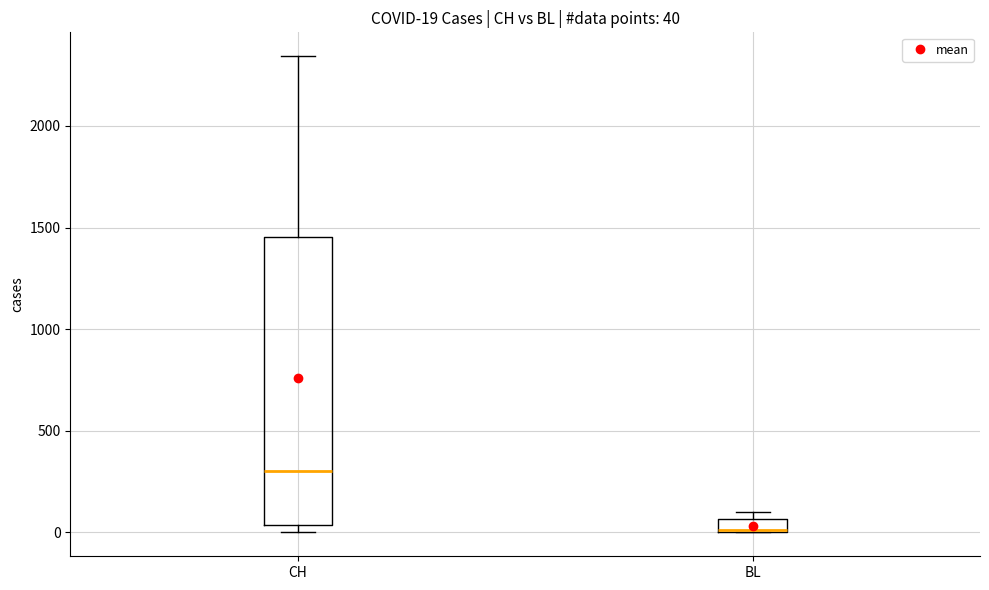

Which box is the tallest, from its lower edge to its upper edge?

CH